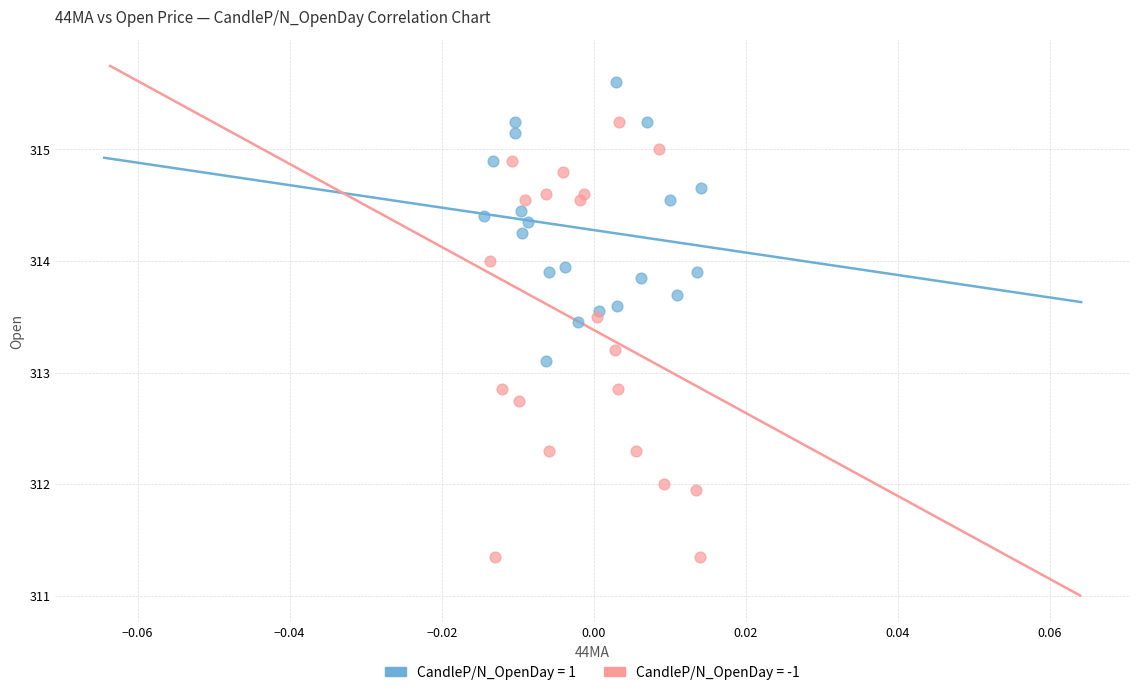

Which series contains the highest Y value?

CandleP/N_OpenDay = 1